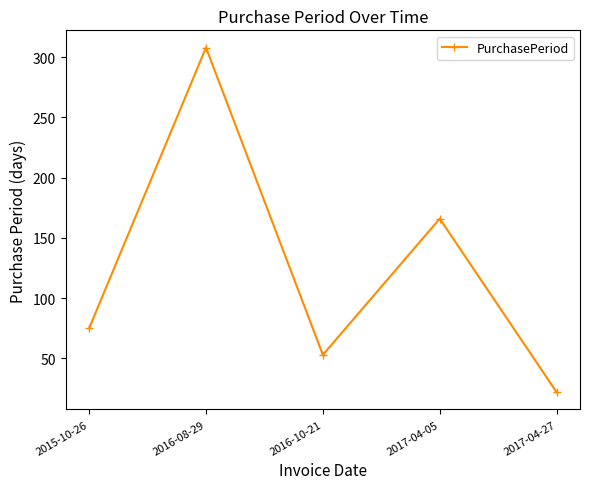

At which label is the value closest to 165?

2017-04-05